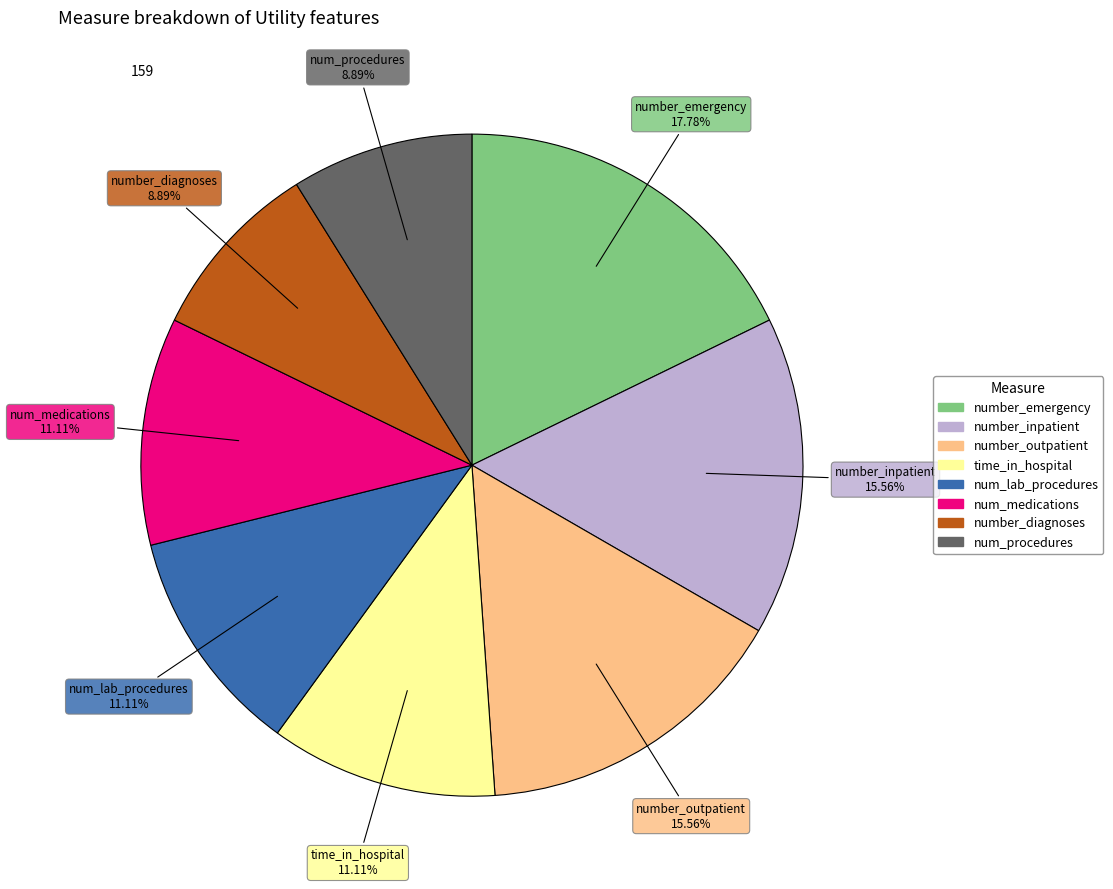

Does num_lab_procedures account for over 50% of the chart?

No